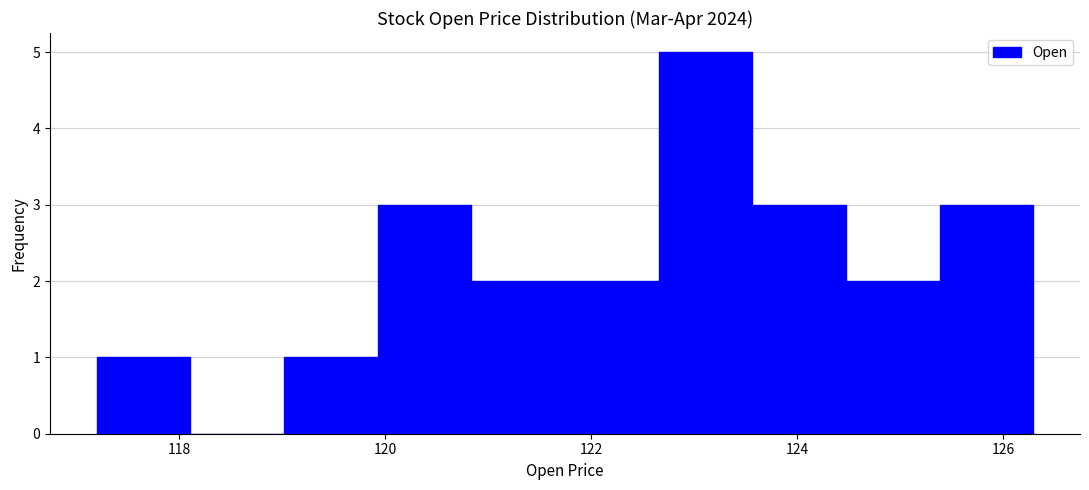

Reading left to right, list every bar in this chart as the range it spans on the x-axis followed by its height. Neither the bar edges nor the heights are printed on the chart, so give them approximately, as read against the axes.

117.2 to 118.2: 1
118.2 to 119.0: 0
119.0 to 120.0: 1
120.0 to 120.8: 3
120.8 to 121.8: 2
121.8 to 122.6: 2
122.6 to 123.6: 5
123.6 to 124.4: 3
124.4 to 125.4: 2
125.4 to 126.2: 3